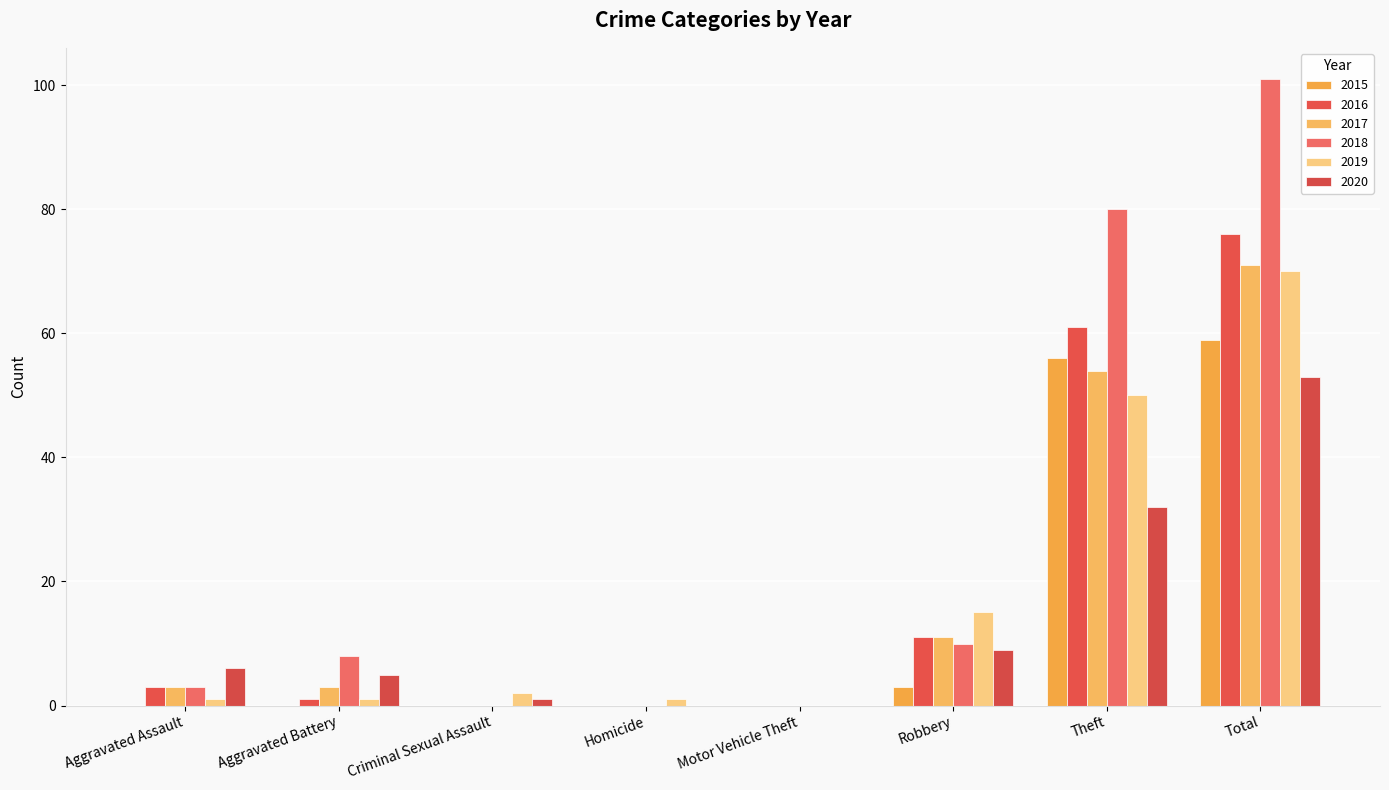

How many data points does each series have?

8